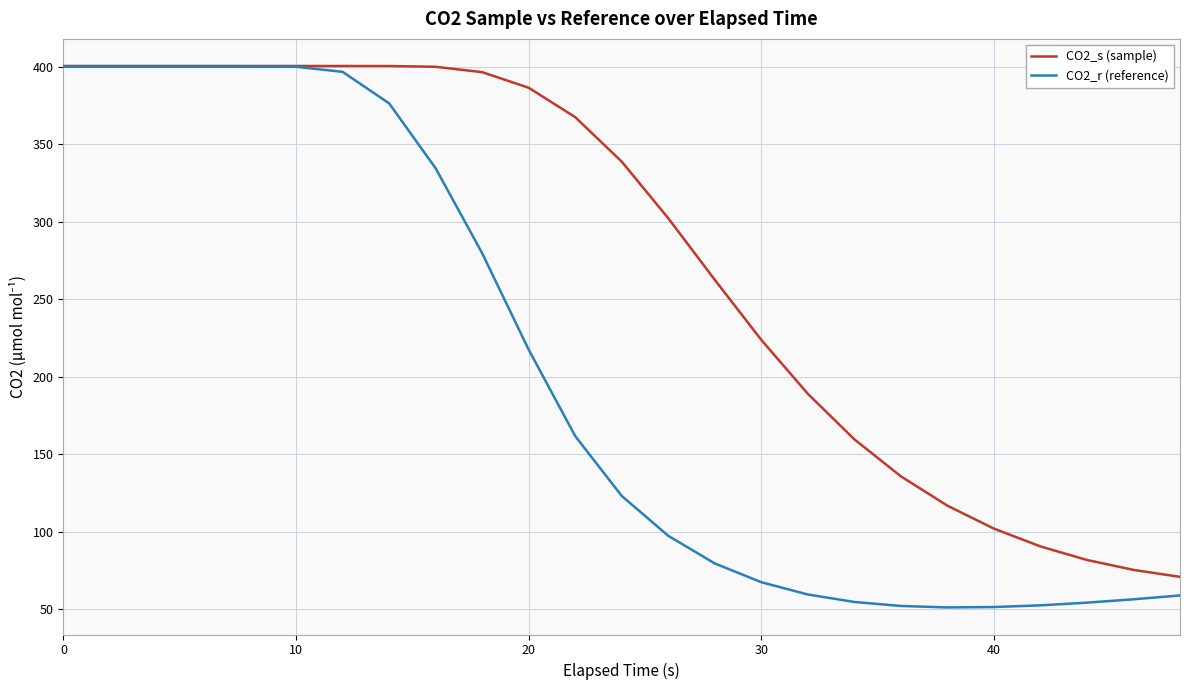

Which series has the largest range (max minus min)?

CO2_r (reference)